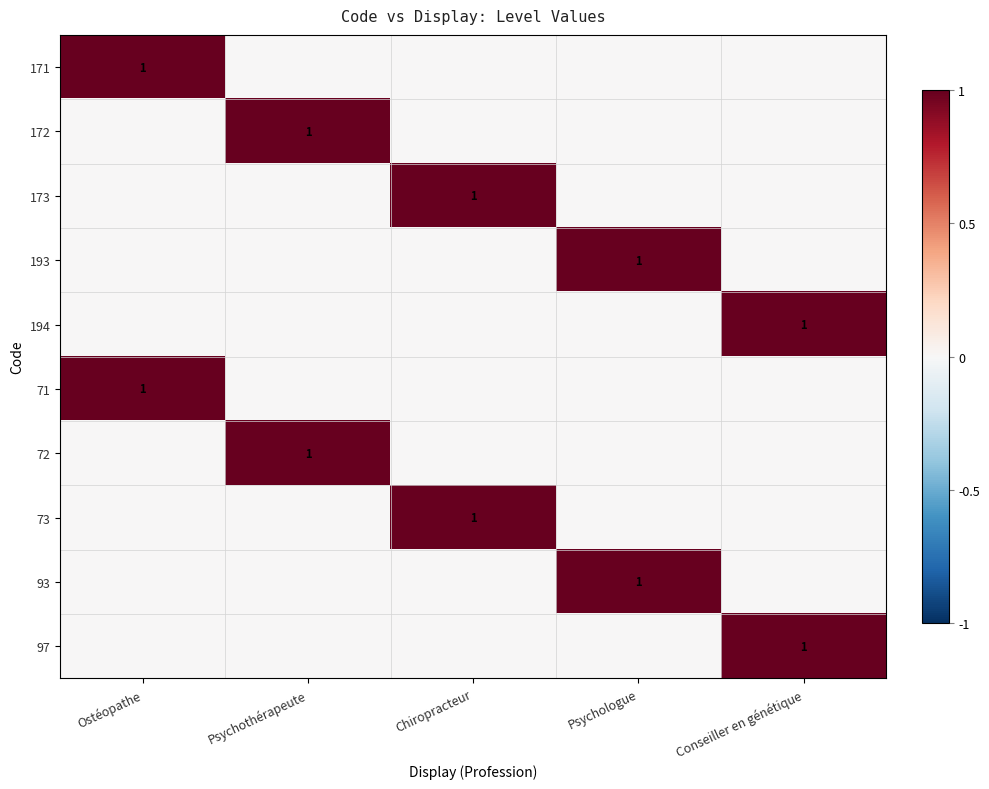

True or false: 72 has a value of 2 at Psychothérapeute.

False